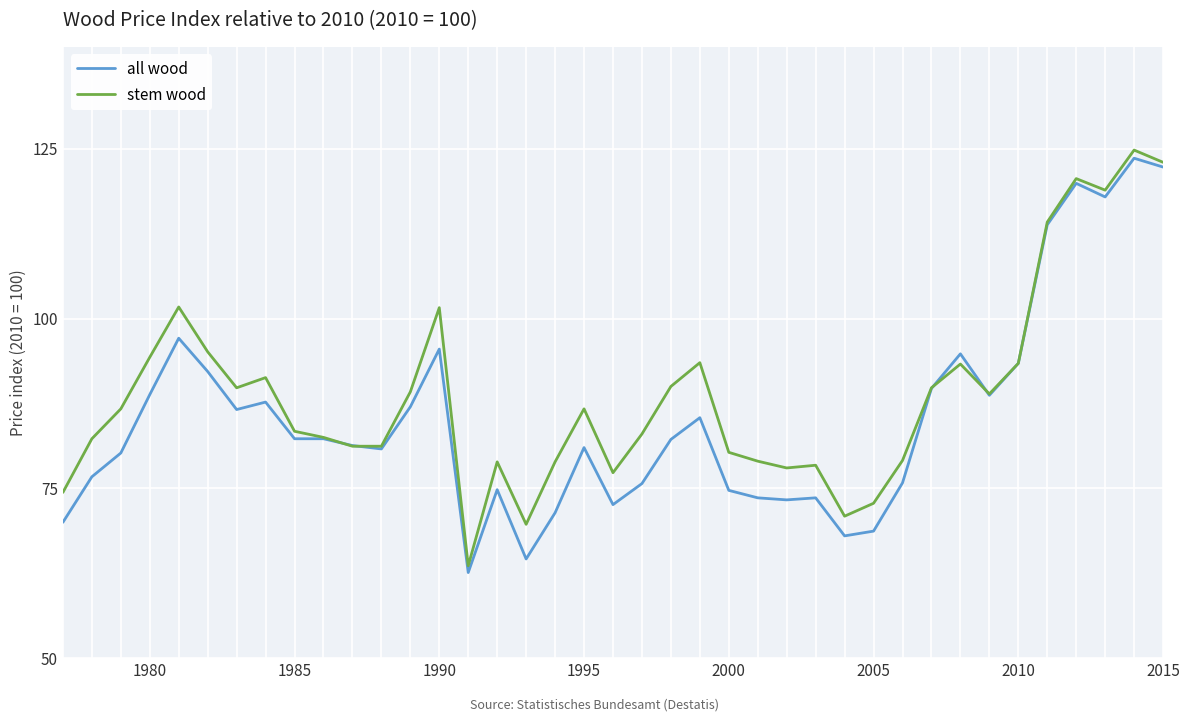

What is the lowest value of the all wood series?

62.6